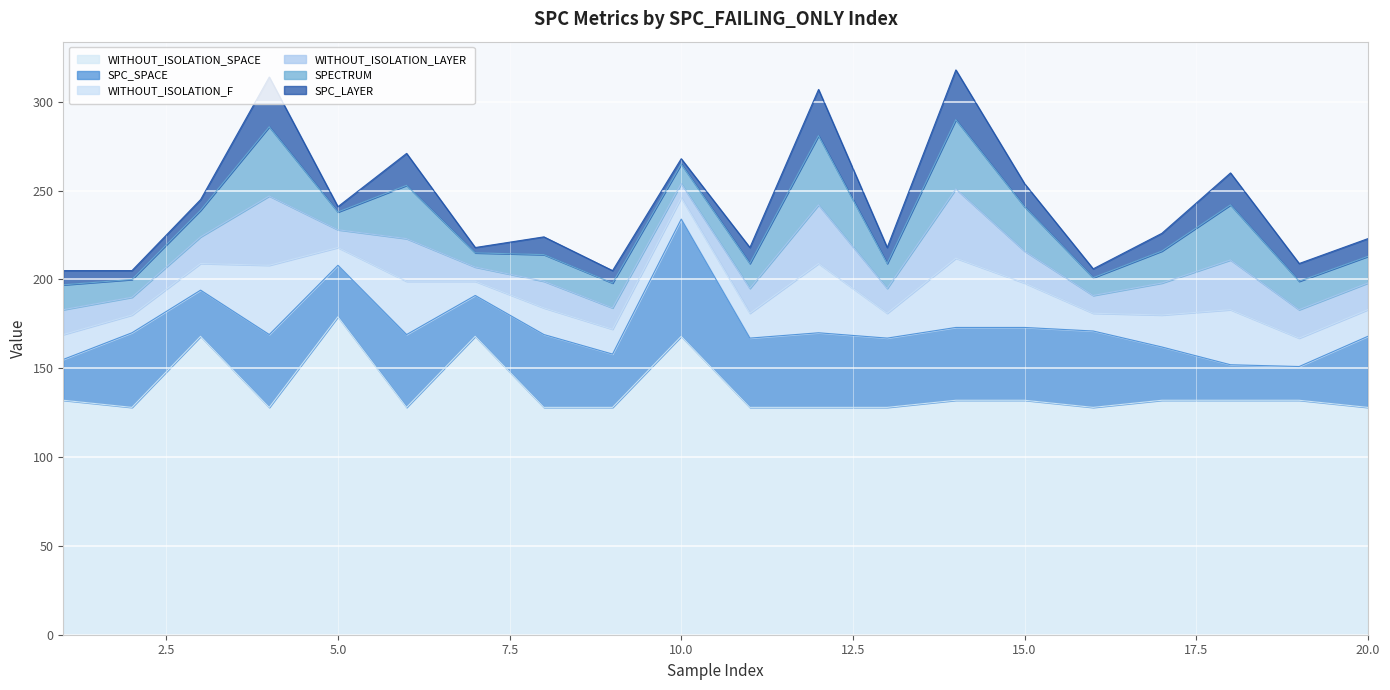

At how many categories does at least one series exceed 131?

10